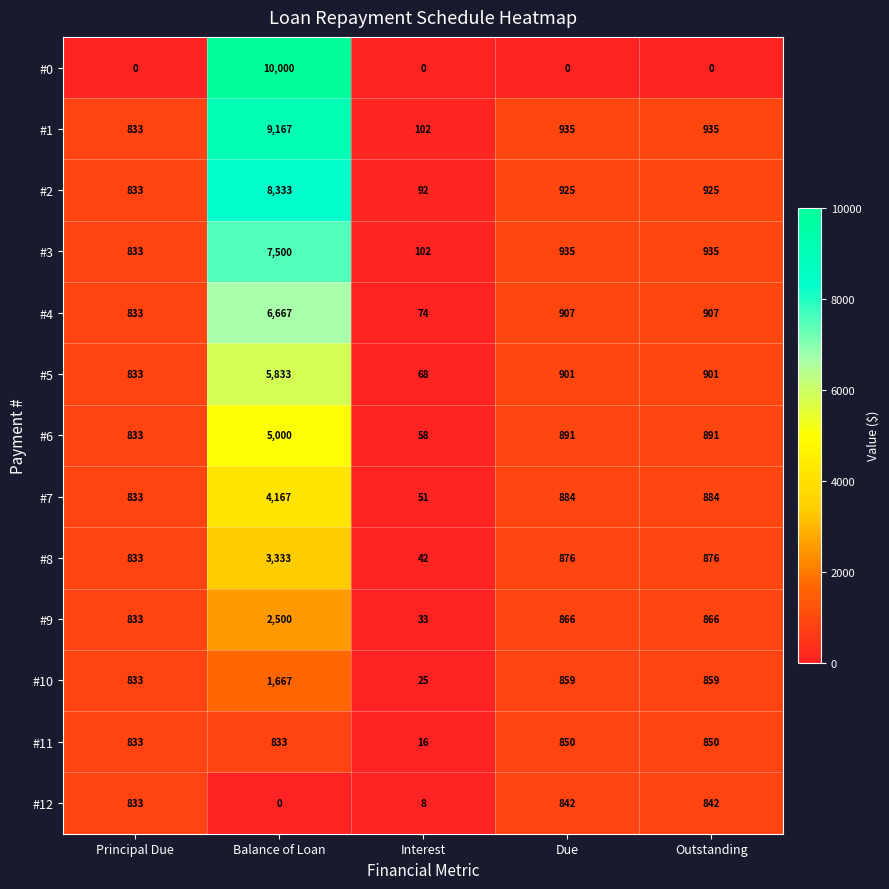

How many categories are shown in the chart?

5